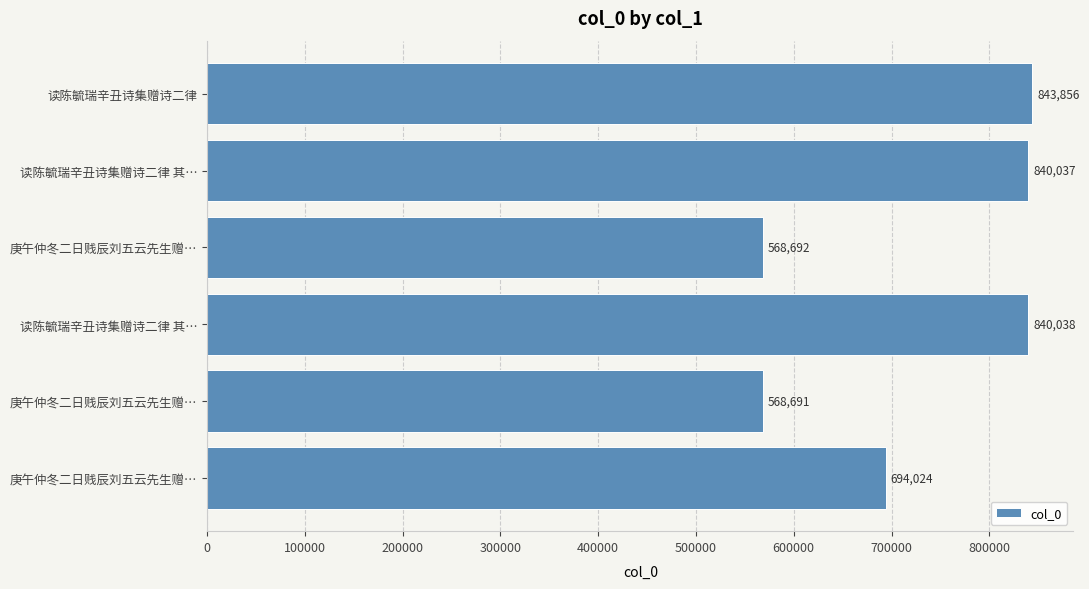

What is the greatest value displayed?

843856